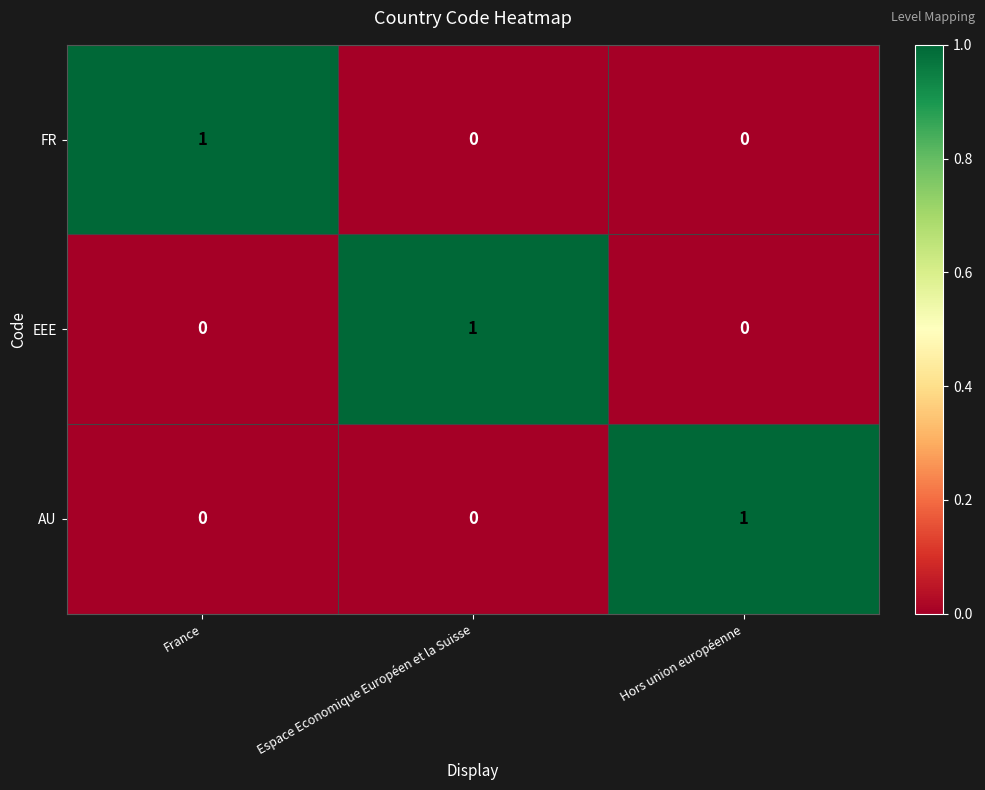

The AU series shows -1 at France. True or false?

False